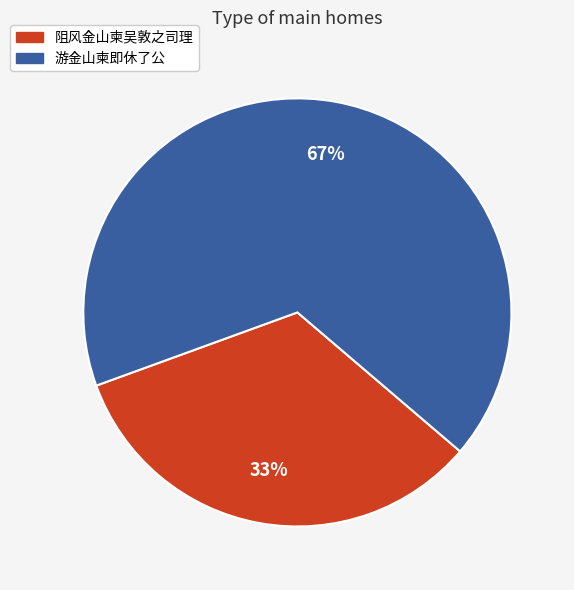

Is there a majority slice in this chart?

Yes